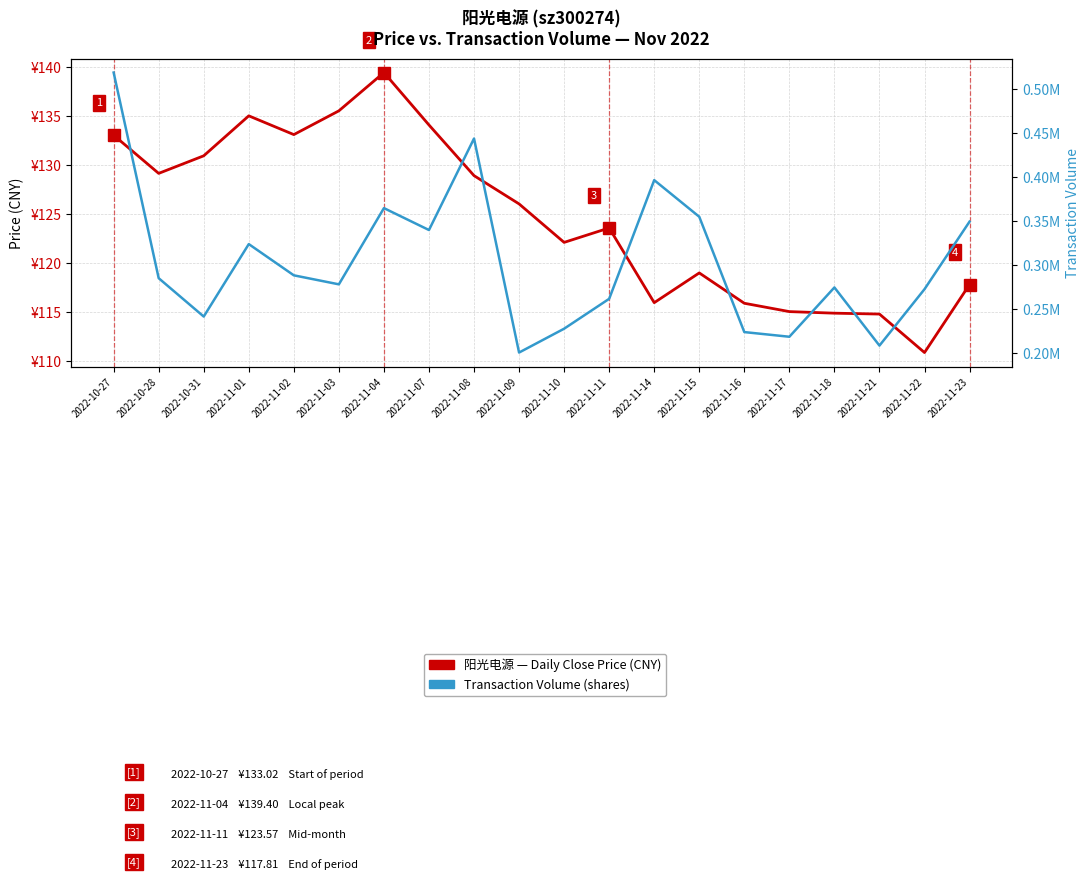

Which series has the widest spread of values?

Transaction Volume